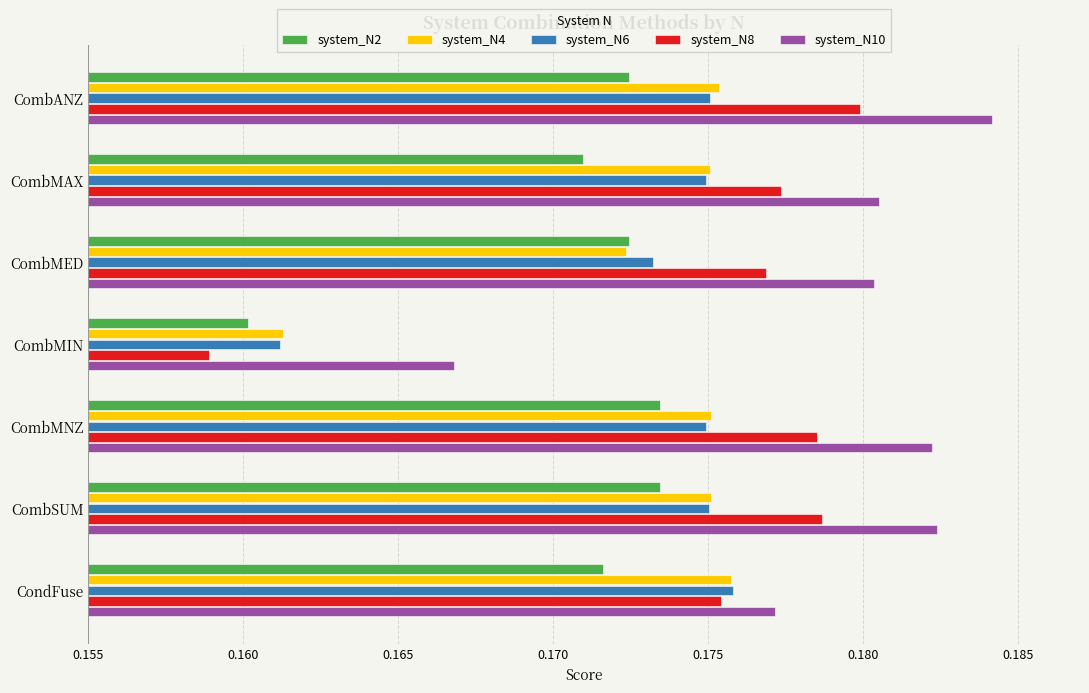

At which label does system_N8 reach its peak?

CombANZ